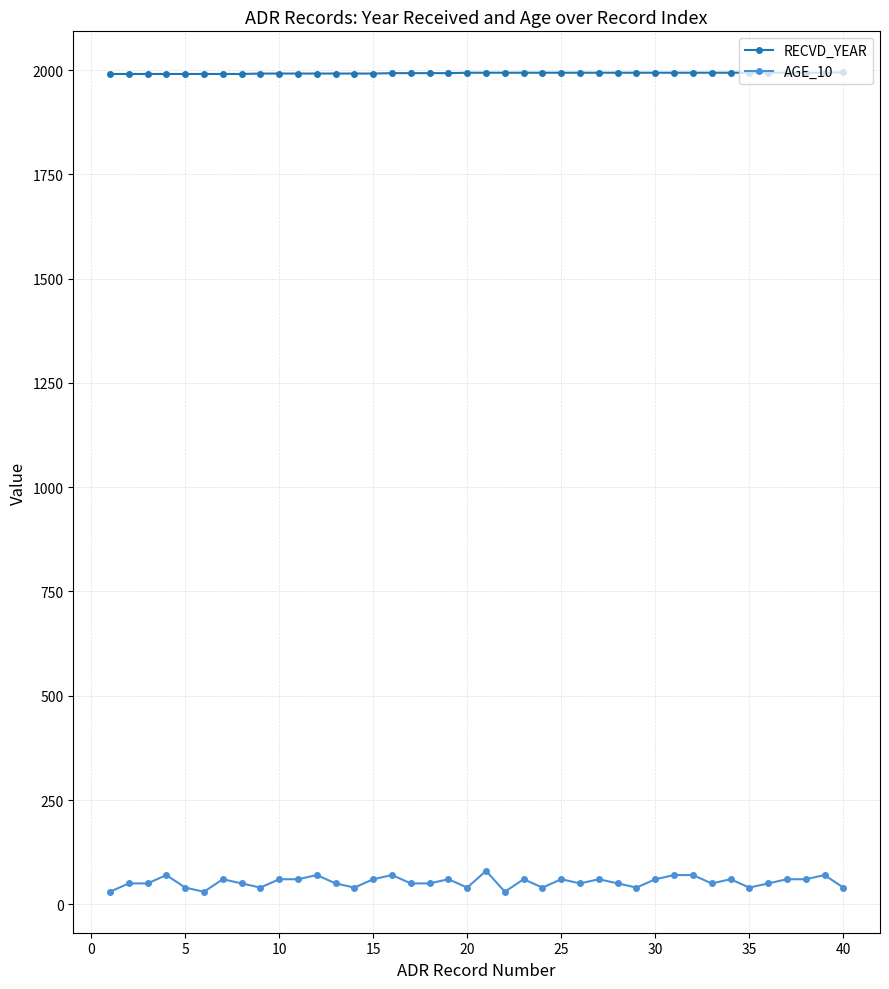

True or false: AGE_10 and RECVD_YEAR intersect in this chart.

False